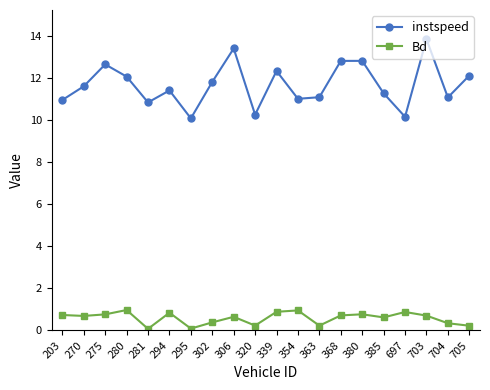

Does the chart display data point markers on the line(s)?

Yes